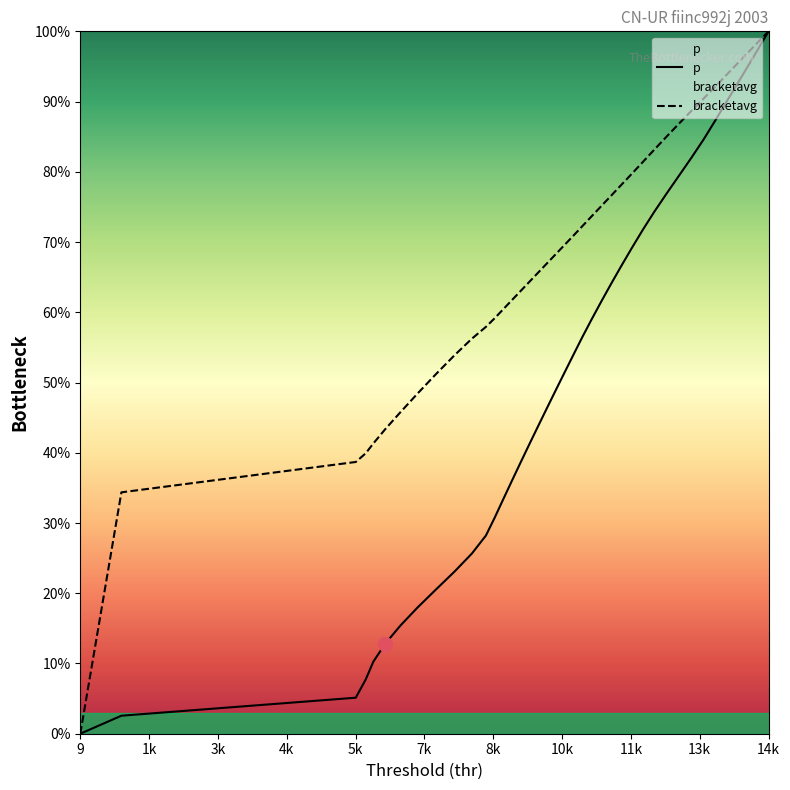

Which series has the largest total across all categories?

bracketavg